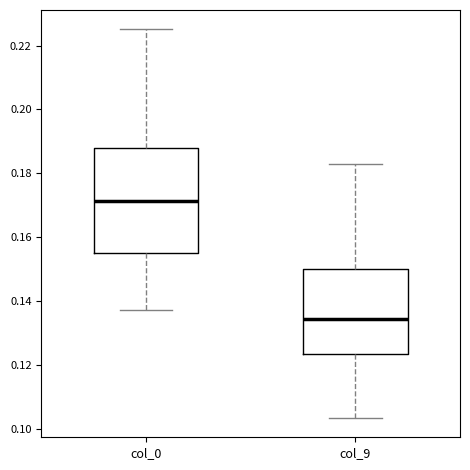

Reading left to right, read every box against the y-axis: the position of its median line, the range the box covers, and the ends of its whiskers. The values are not printed on the chart, so give them approximately, as read against the axis.

col_0: median 0.172, box 0.156 to 0.188, whiskers 0.138 to 0.226
col_9: median 0.134, box 0.124 to 0.150, whiskers 0.104 to 0.184